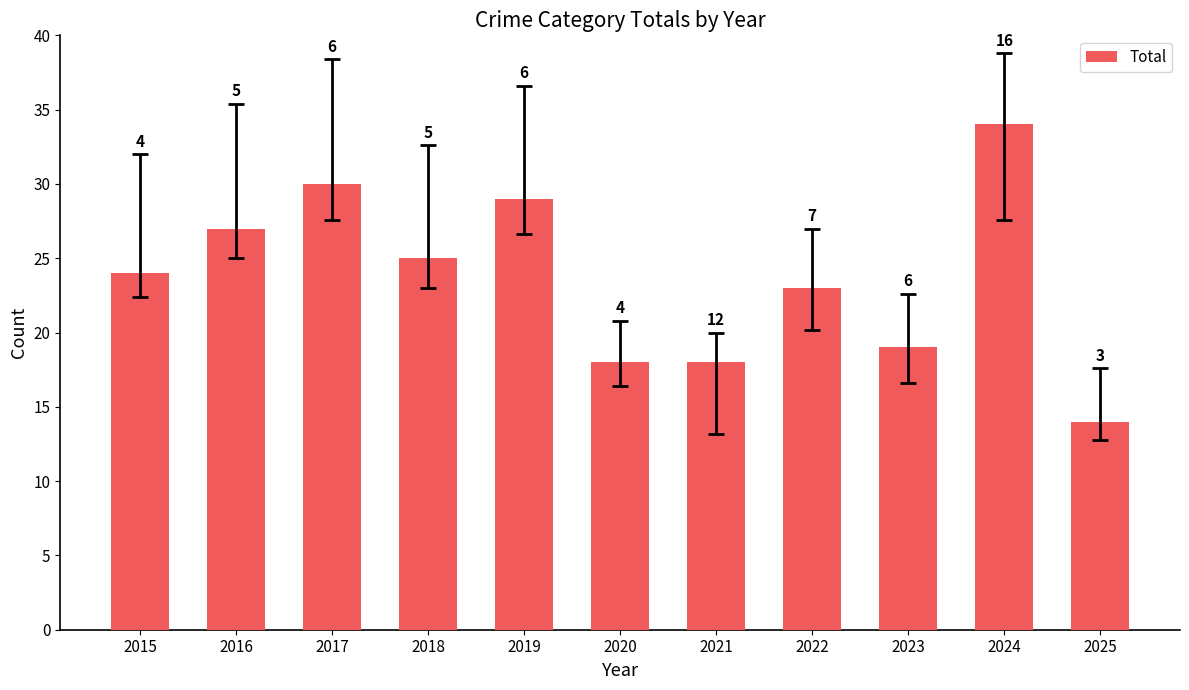

How many bars are there in total?

11